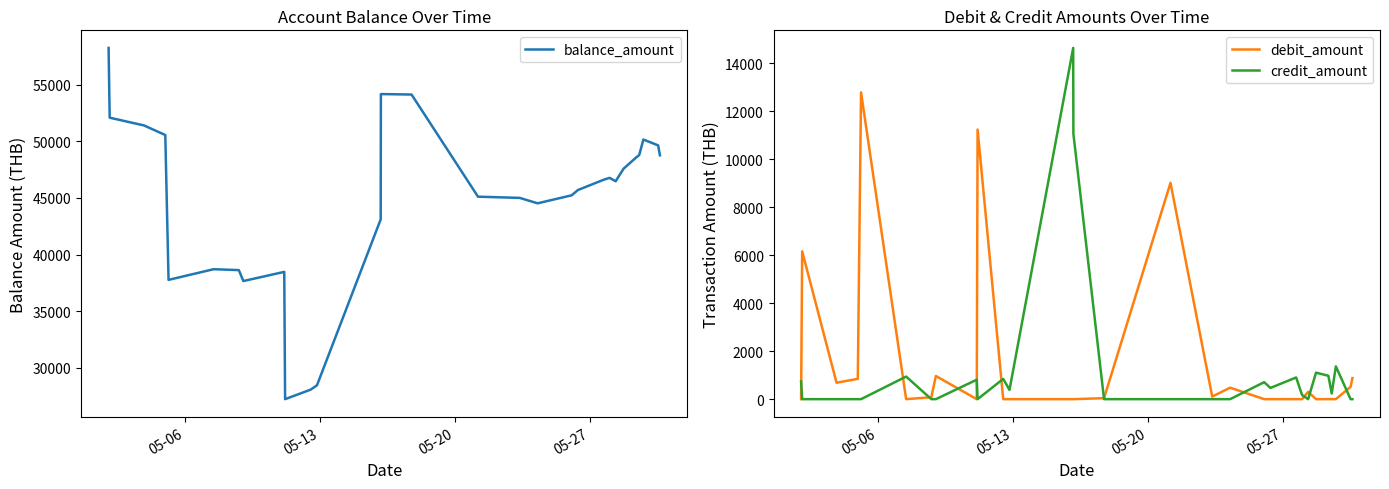

What is the highest value of the credit_amount series?

14641.9